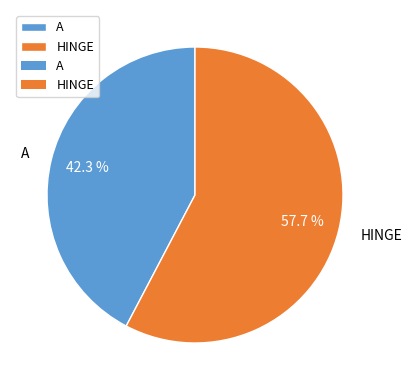

What is the ratio of the value at HINGE to the value at A?

1.4